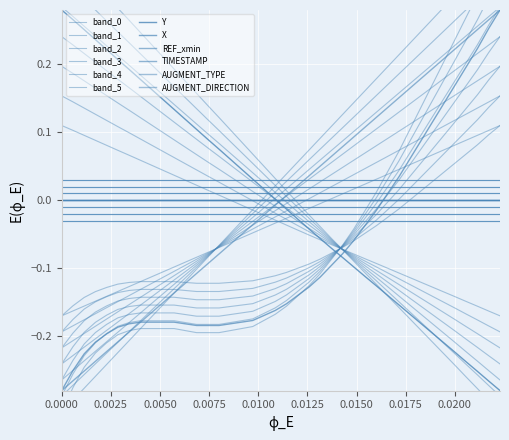

Between 6.9 and 6.8, which is larger?

6.9